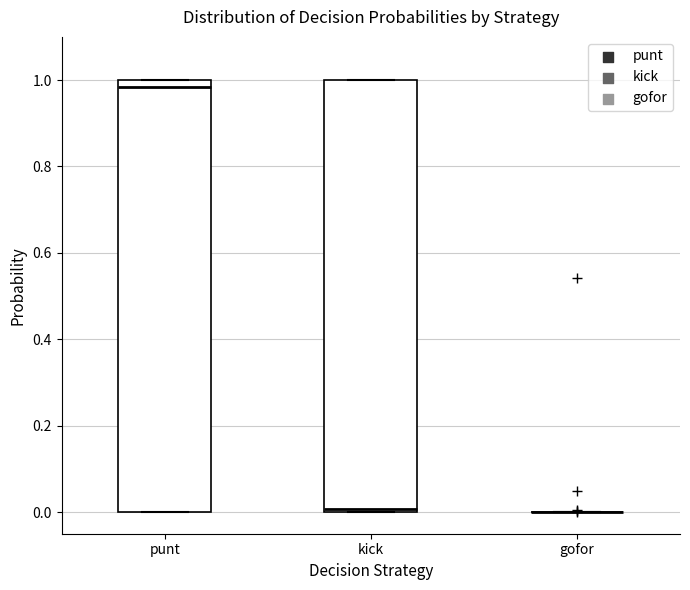

Reading left to right, transcribe this box plot: for each box, give where its median line is, the range the box spans, and where its two whiskers end, as read against the y-axis. The values are not printed on the chart, so give them approximately, as read against the axis.

punt: median 0.98, box 0.00 to 1.00, whiskers 0.00 to 1.00
kick: median 0.00 (just above the box's lower edge), box 0.00 to 1.00, whiskers 0.00 to 1.00
gofor: box collapsed to a line at 0.00, whiskers 0.00 to 0.00